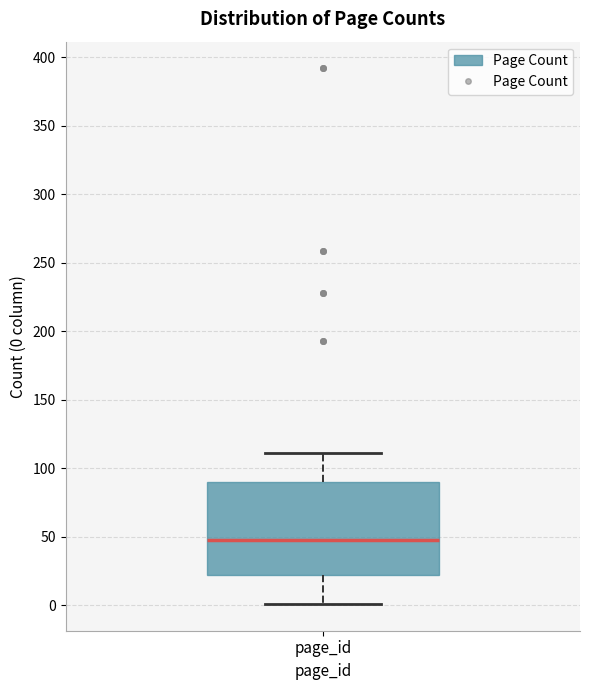

Read this box plot against the y-axis: the position of the median line, the range covered by the box, and the ends of both whiskers. The values are not printed on the chart, so give them approximately, as read against the axis.

median 50, box 20 to 90, whiskers 0 to 110